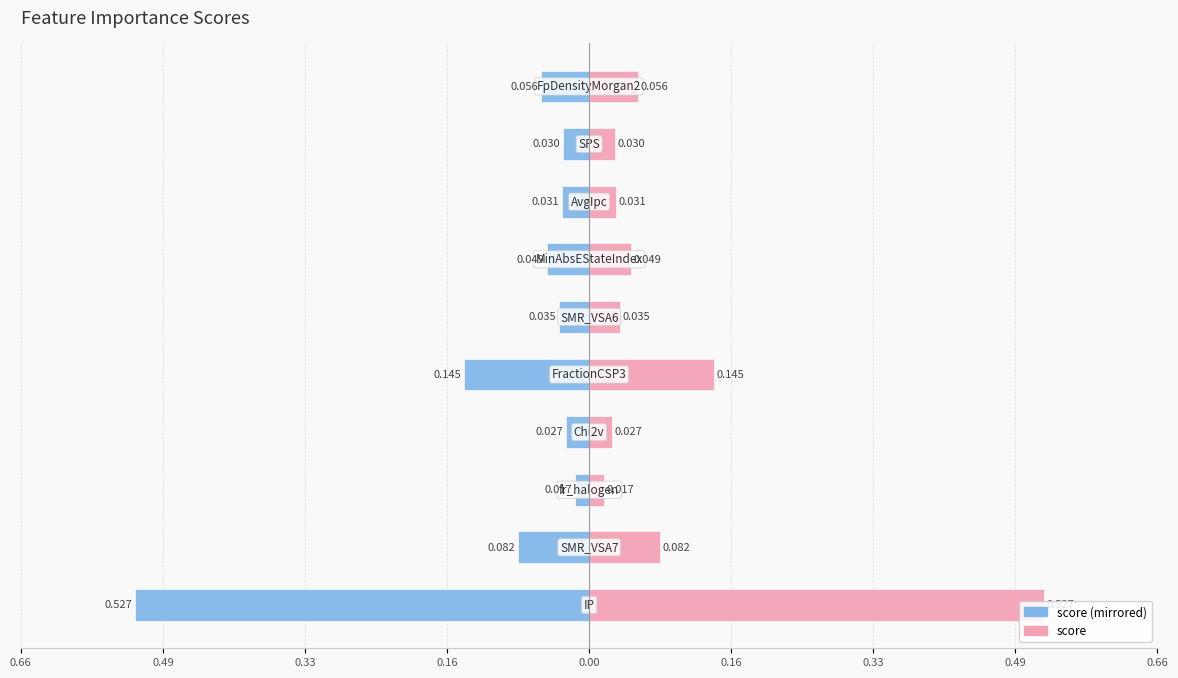

Is it true that score (left) equals -0.0 at 0.33?

False